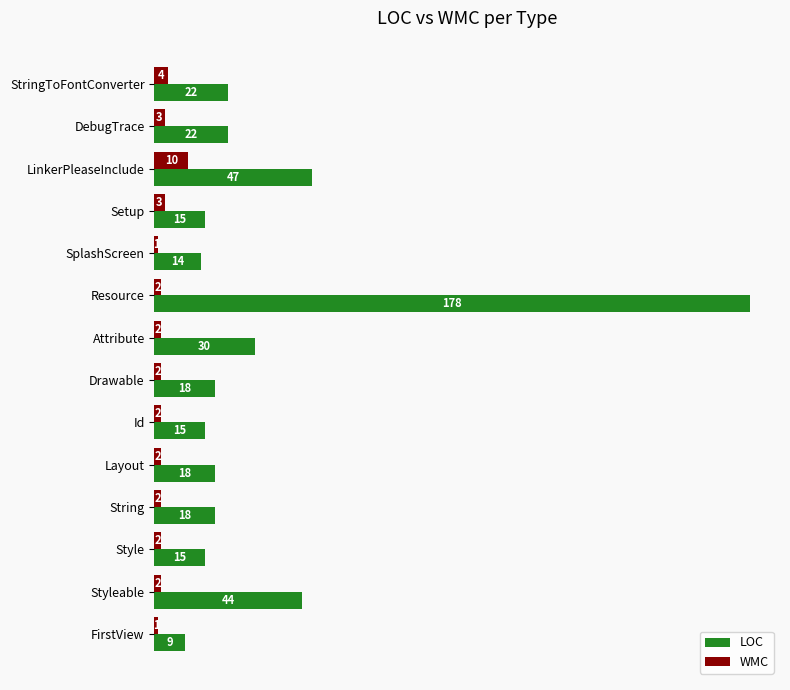

Which series has the largest total across all categories?

LOC